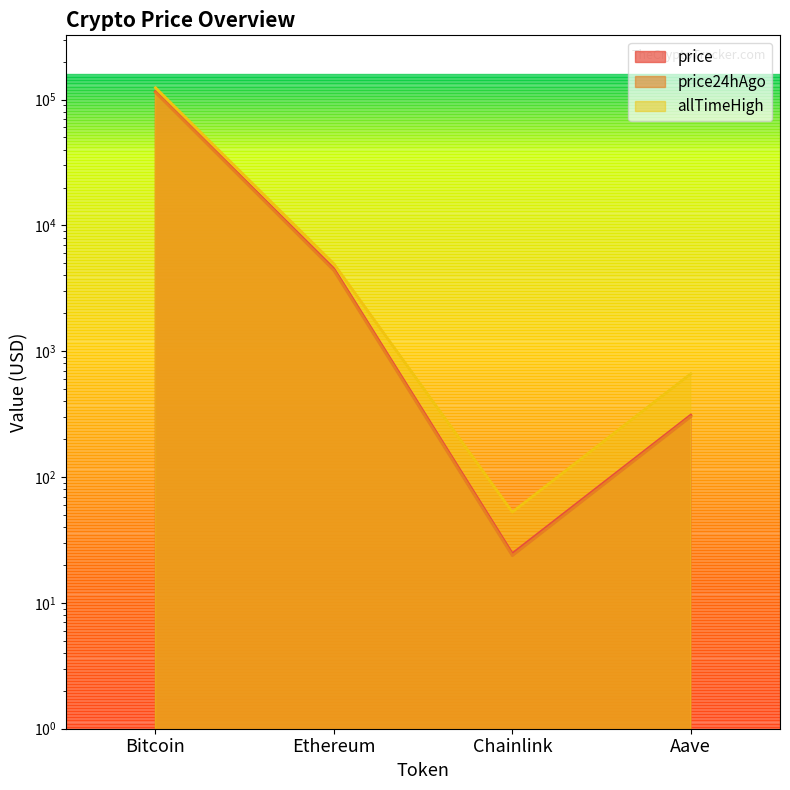

What are all the series names shown in the legend?

price, price24hAgo, allTimeHigh